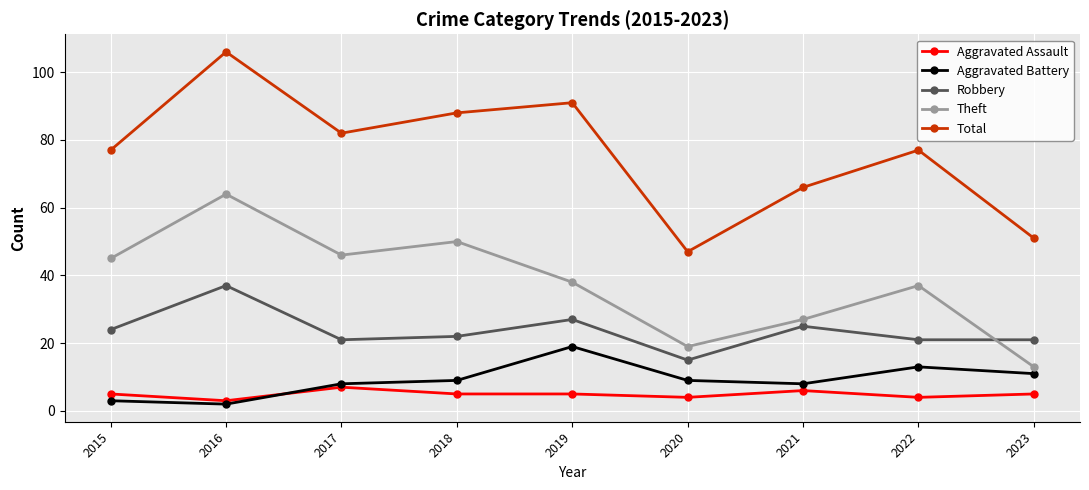

Reading left to right, list all the values displayed in this chart.

Aggravated Assault: 5	3	7	5	5	4	6	4	5
Aggravated Battery: 3	2	8	9	19	9	8	13	11
Robbery: 24	37	21	22	27	15	25	21	21
Theft: 45	64	46	50	38	19	27	37	13
Total: 77	106	82	88	91	47	66	77	51